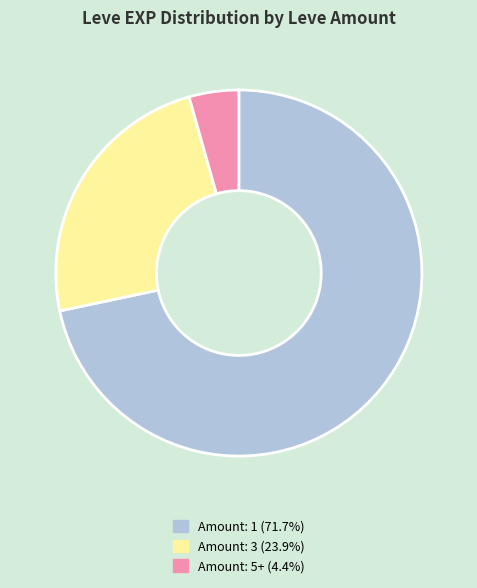

Is there a majority slice in this chart?

Yes